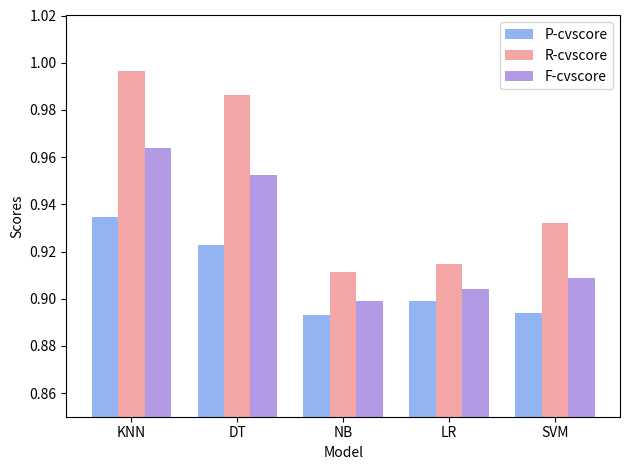

What is the sum of the R-cvscore values at KNN and LR?

1.9